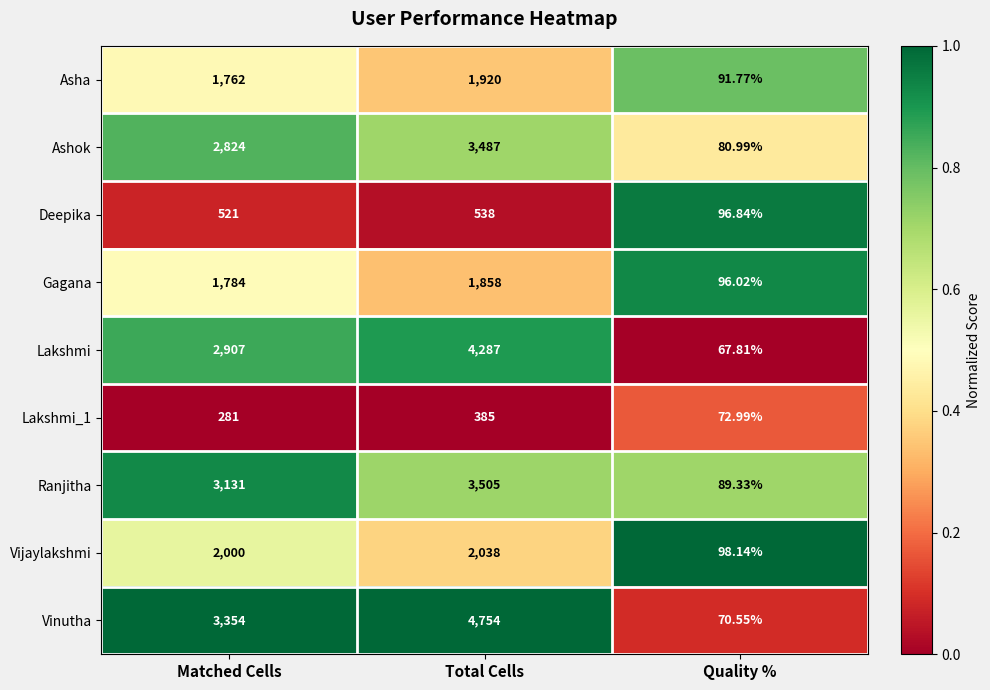

At which category does the chart reach its peak across all series?

Total Cells